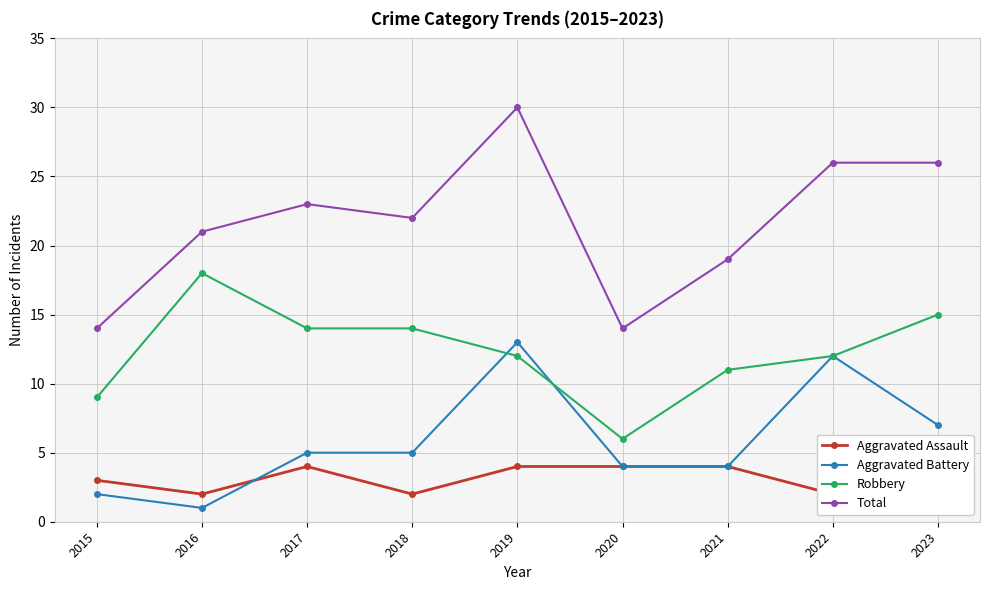

Which series changed the most between 2017 and 2023?

Total